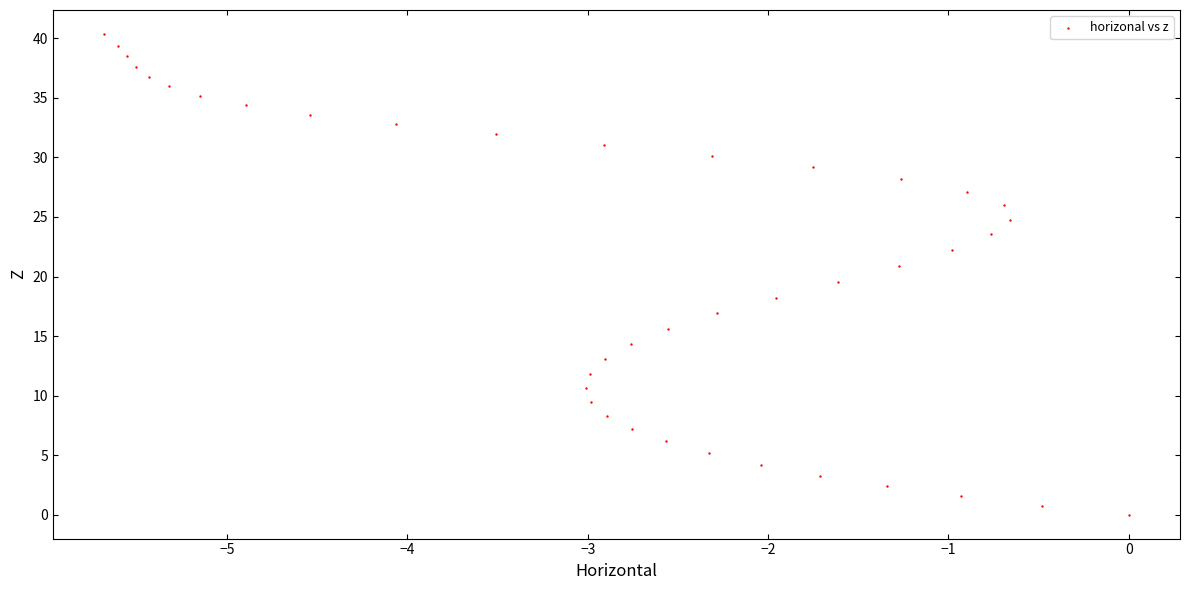

What is the range of X values (max minus min)?

5.7